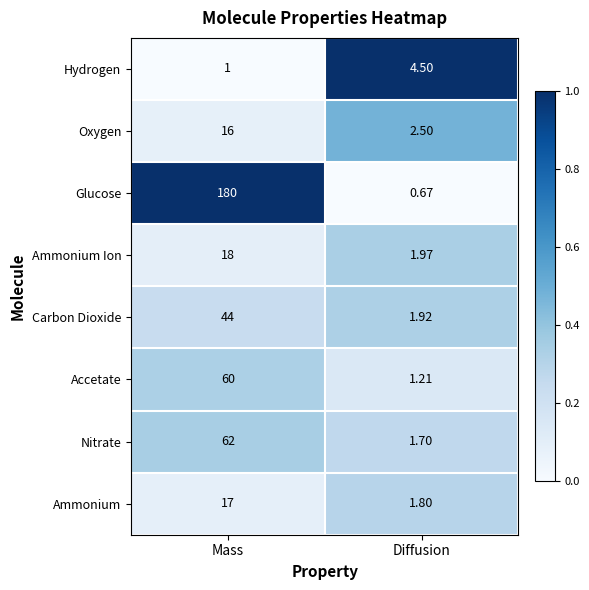

Which series has the largest range (max minus min)?

Glucose